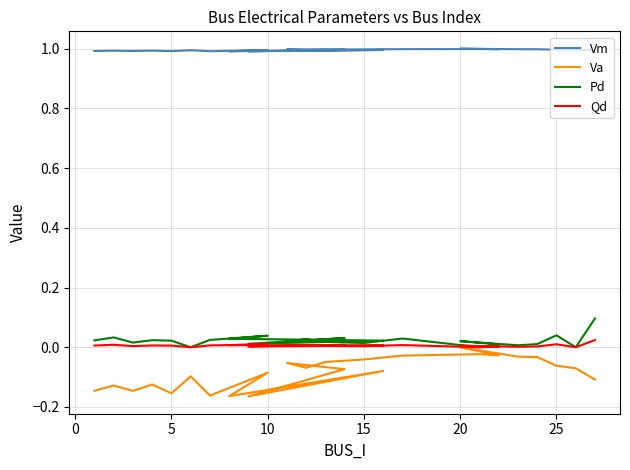

What are all the series names shown in the legend?

Vm, Va, Pd, Qd